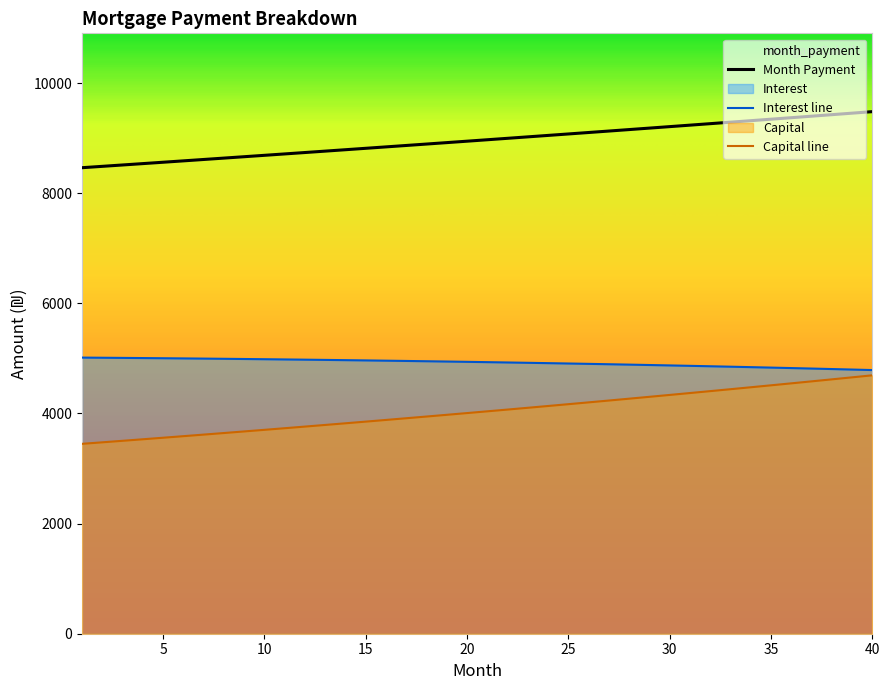

What is the value of the interest point at the 35th from the left?

4832.9